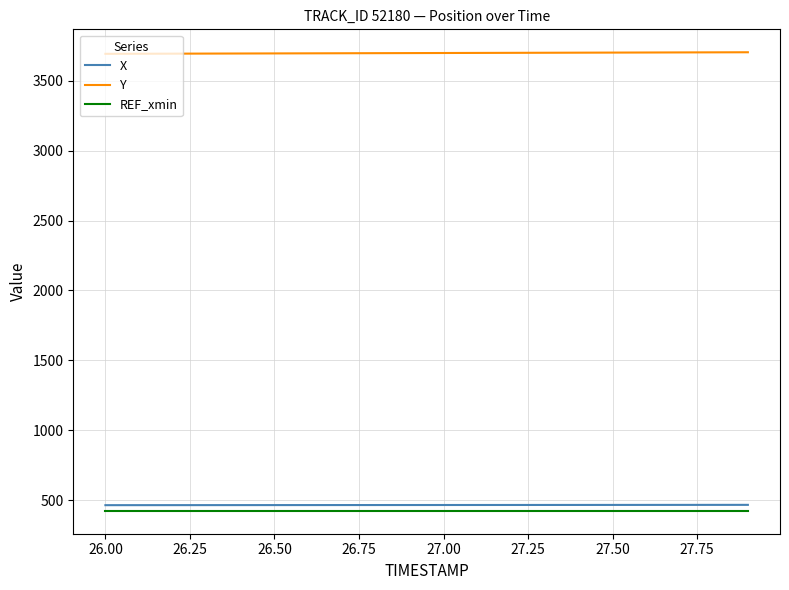

What is the lowest value of the X series?

463.1